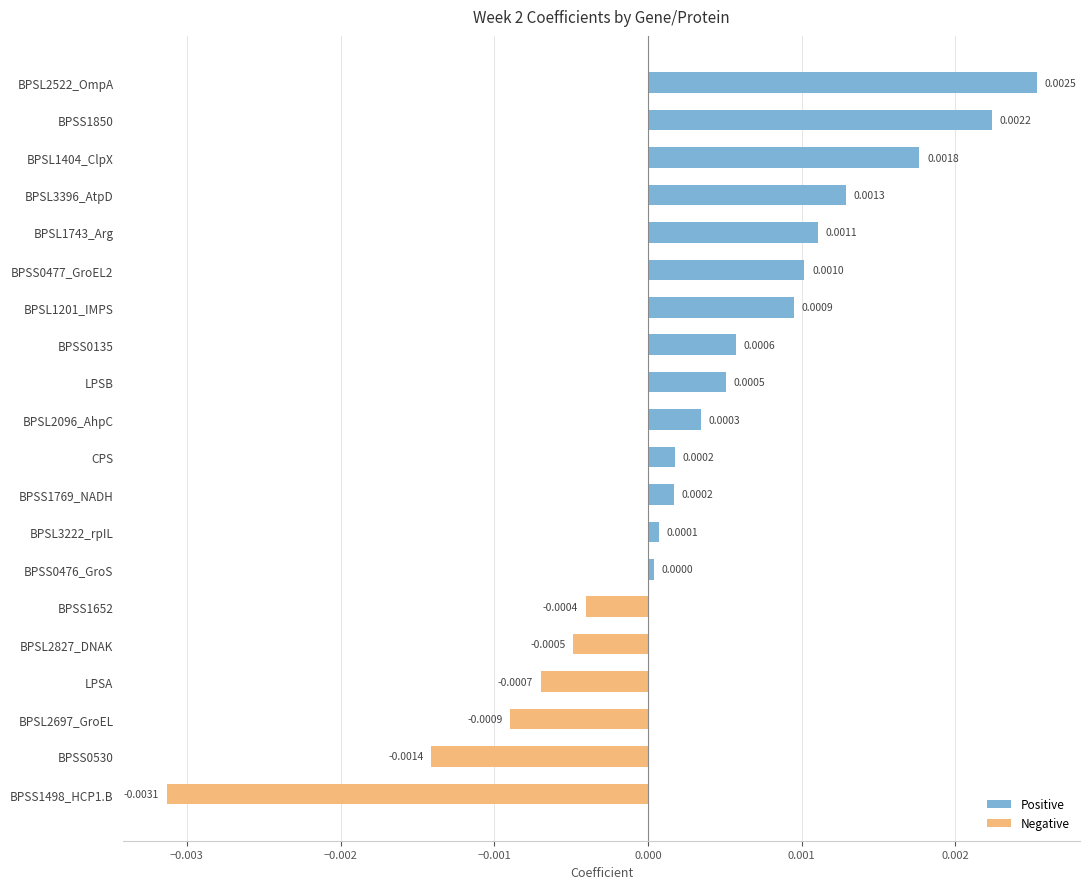

Which category has the highest value across all series?

BPSL2522_OmpA